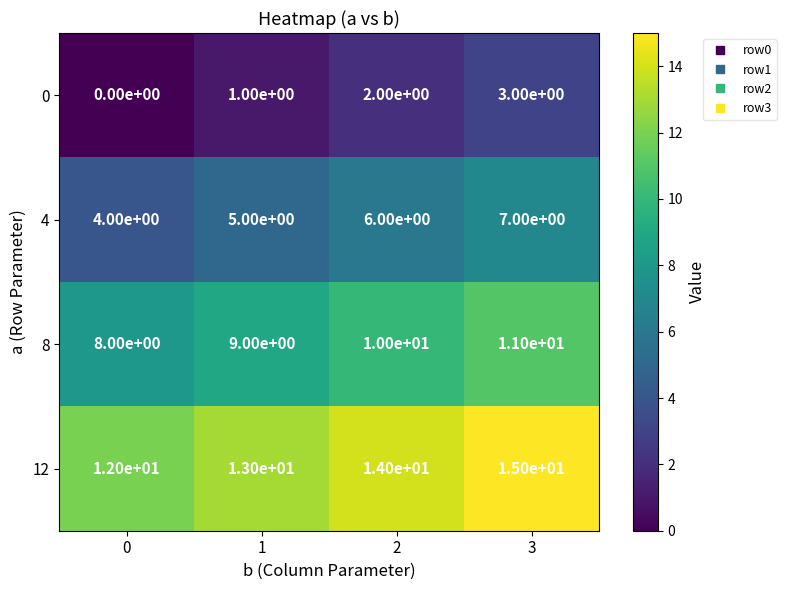

Rank the series by their maximum value, from highest to lowest.

12, 8, 4, 0